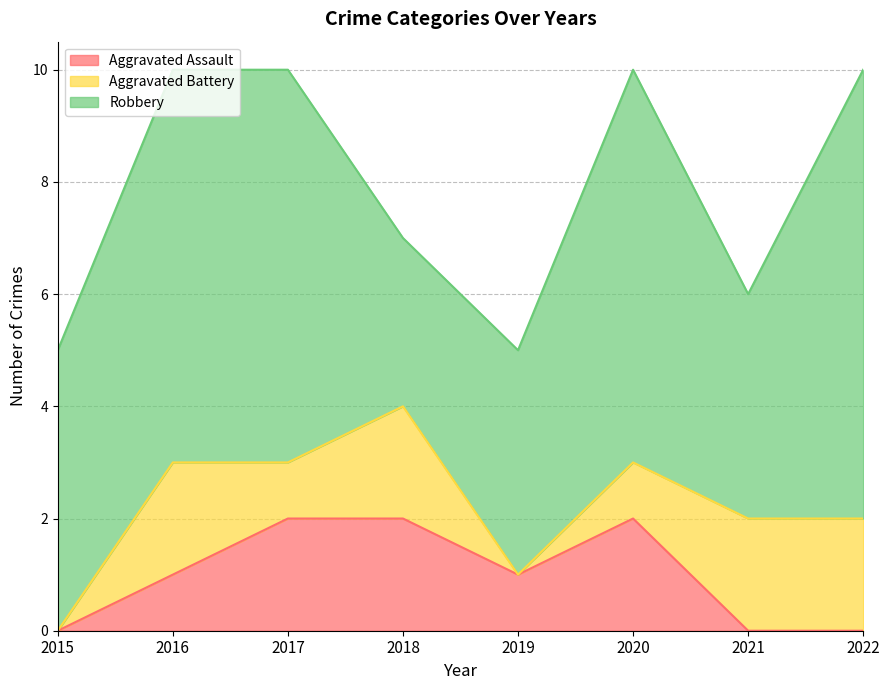

True or false: Aggravated Battery has a value of 3 at 2018.

False